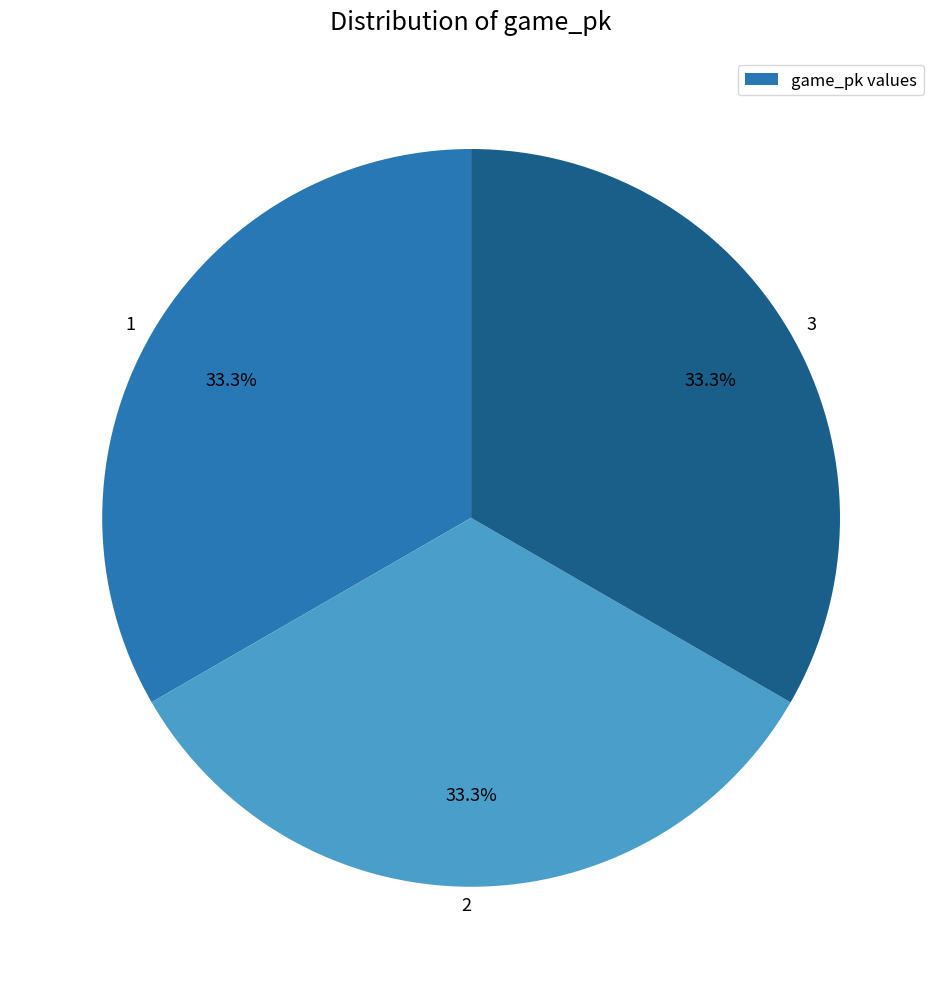

Approximately how many times larger is the value at 1 compared to 2?

1.0